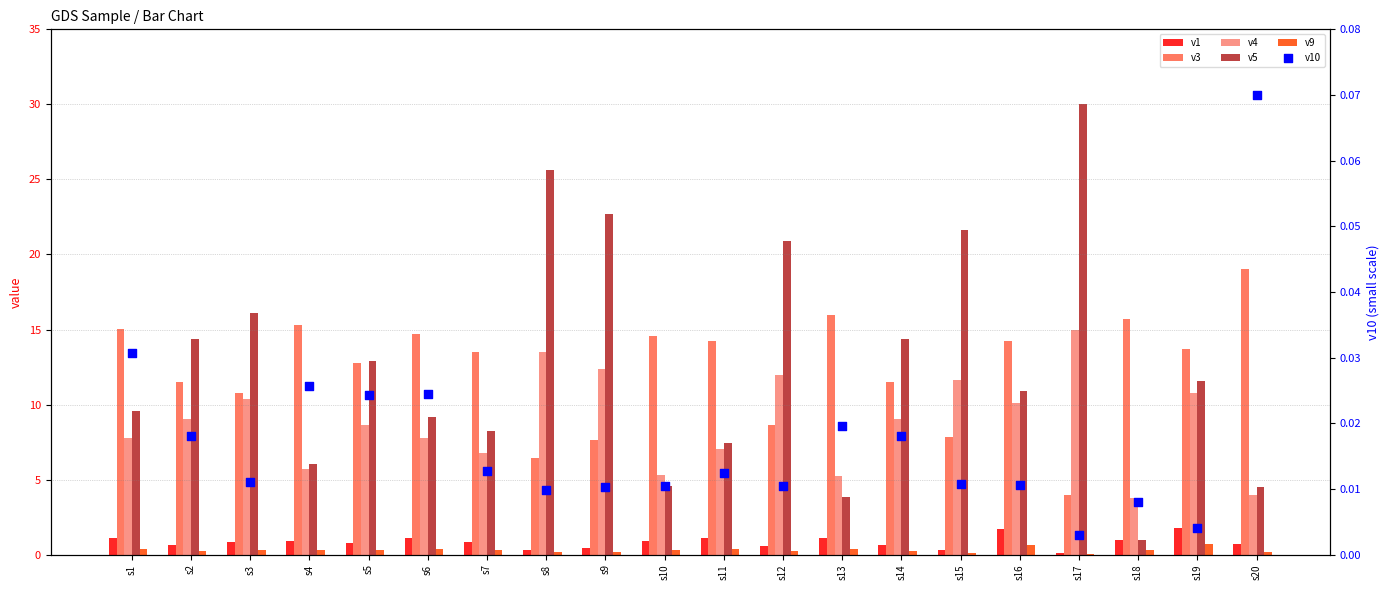

Is the value of v9 at s20 greater than the value of v3 at s17?

No